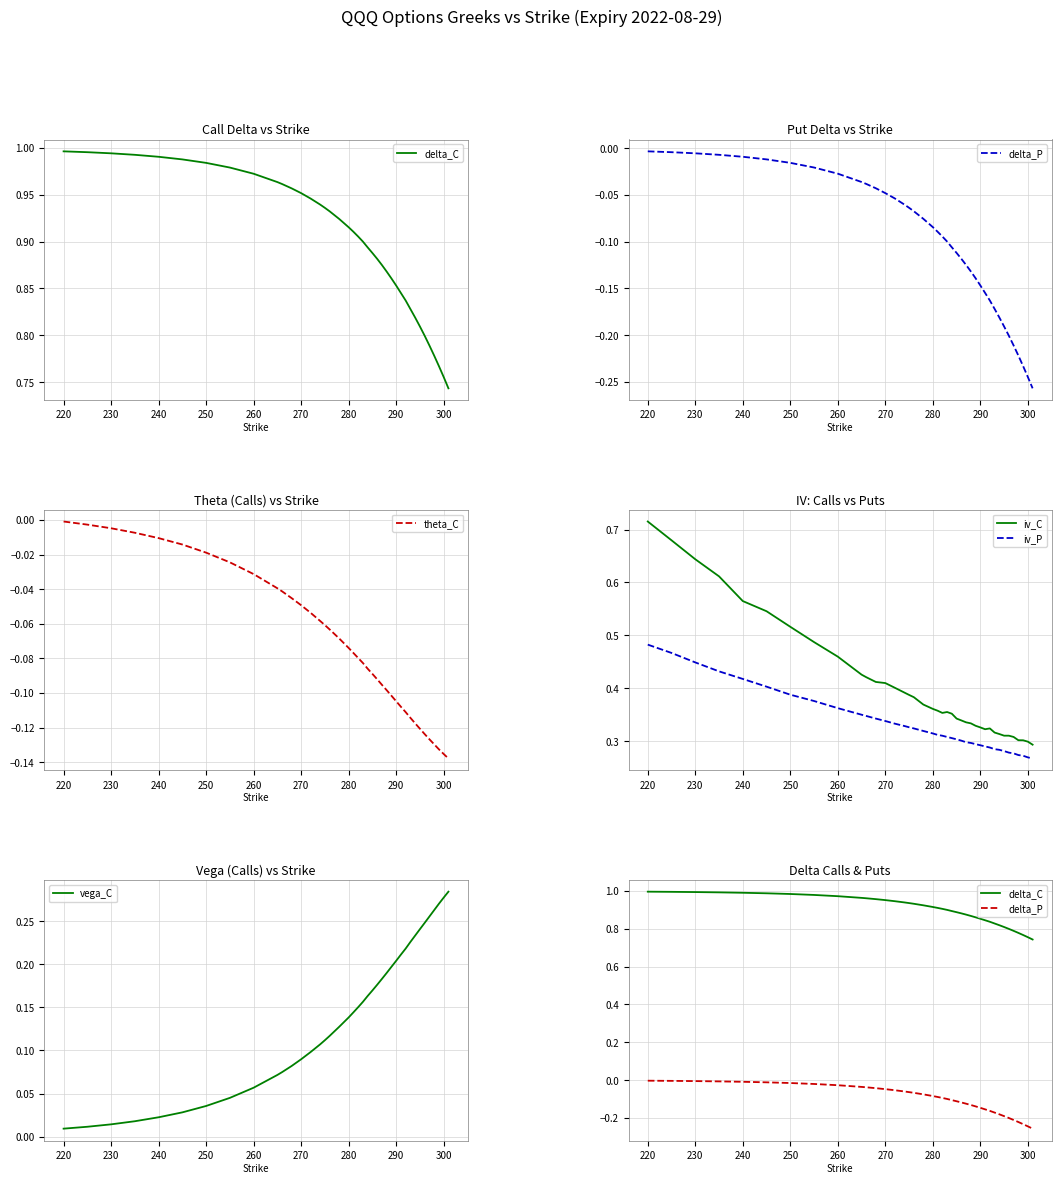

True or false: iv_P and iv_C cross at least once.

False